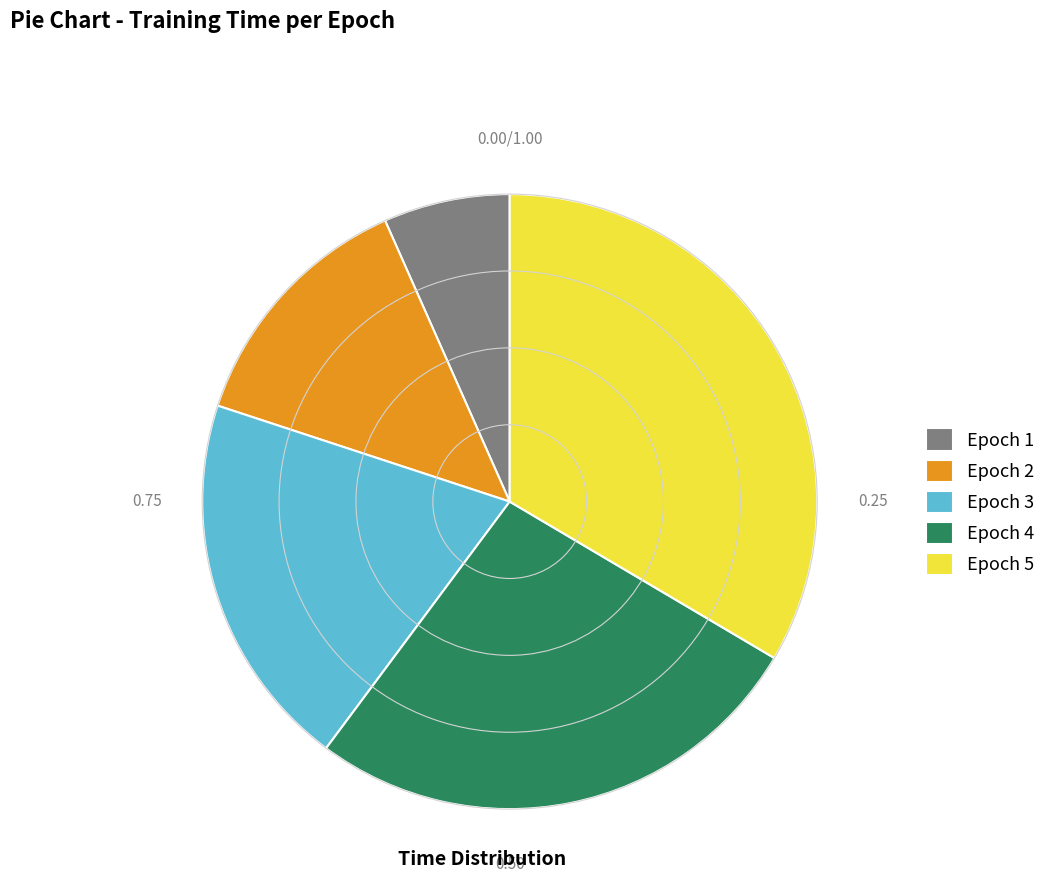

Is it true that Epoch 2 is 8% of the pie?

False